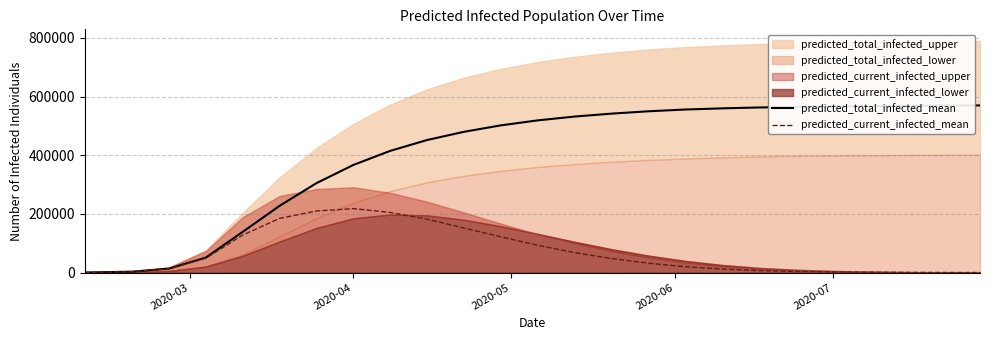

True or false: predicted_current_infected_mean and predicted_total_infected_mean intersect in this chart.

False